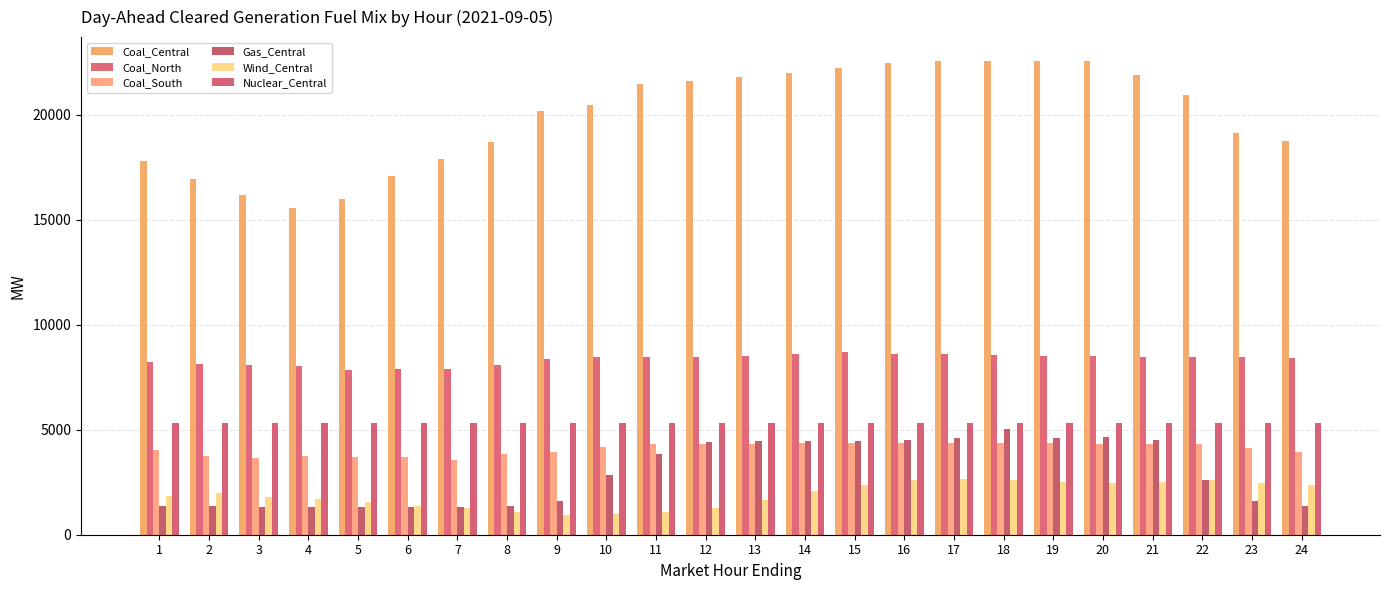

What is the average value of the Gas_Central series?

2930.8